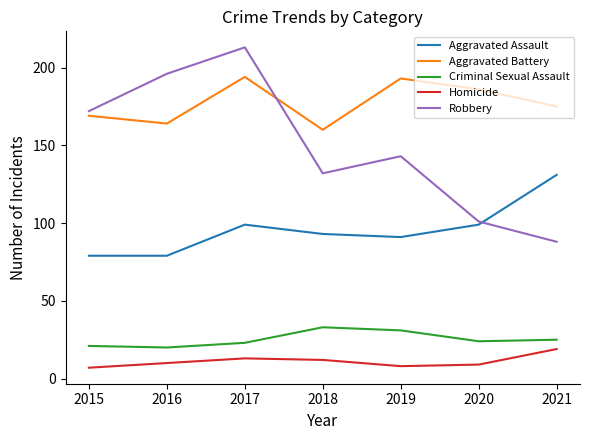

Reading left to right, extract all data points from this chart.

Aggravated Assault: 2015=79	2016=79	2017=99	2018=93	2019=91	2020=99	2021=131
Aggravated Battery: 2015=169	2016=164	2017=194	2018=160	2019=193	2020=186	2021=175
Criminal Sexual Assault: 2015=21	2016=20	2017=23	2018=33	2019=31	2020=24	2021=25
Homicide: 2015=7	2016=10	2017=13	2018=12	2019=8	2020=9	2021=19
Robbery: 2015=172	2016=196	2017=213	2018=132	2019=143	2020=101	2021=88